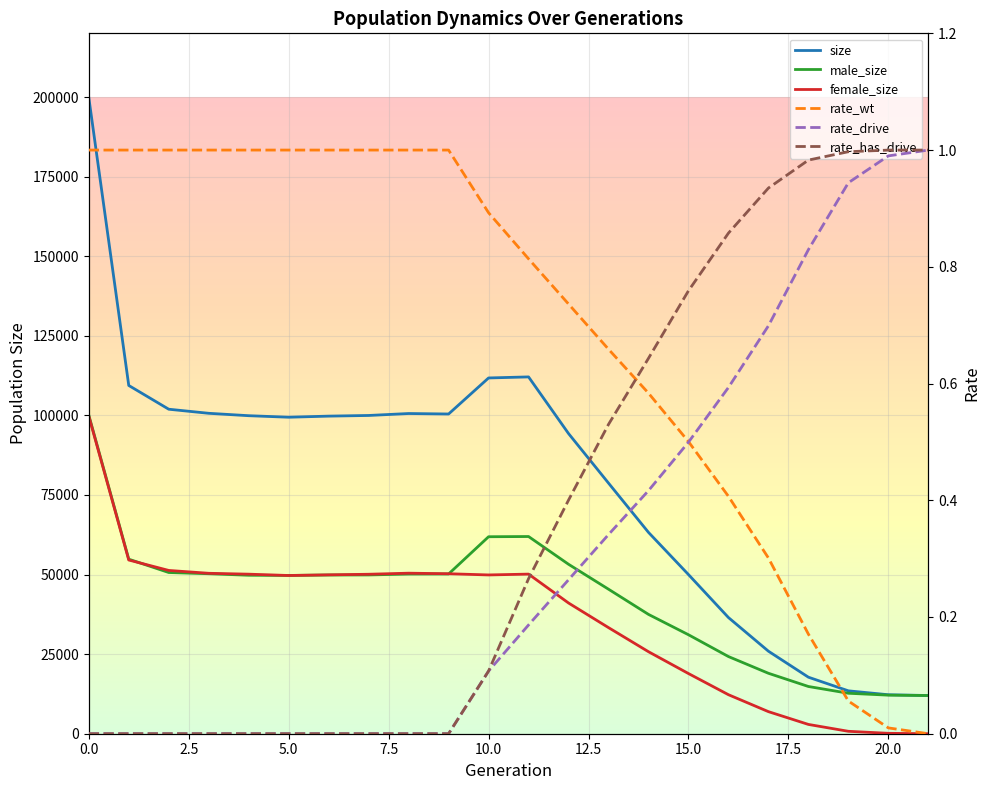

What is the difference between the maximum and minimum values in the male_size series?

88076.0